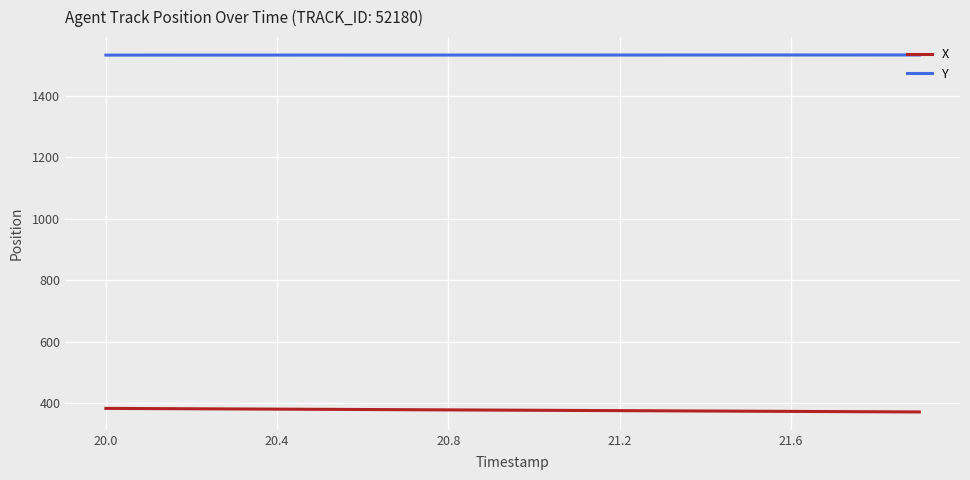

What is the lowest value of the X series?

371.7